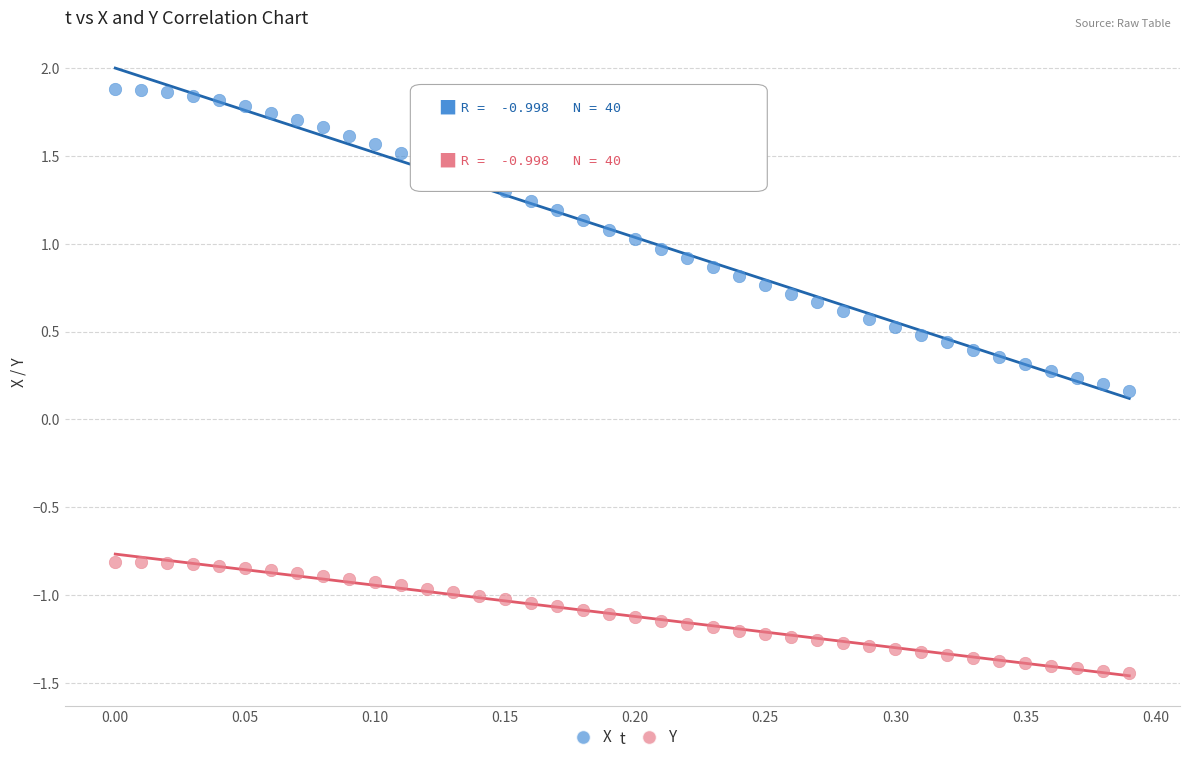

Which series has the largest Y range (max minus min)?

X